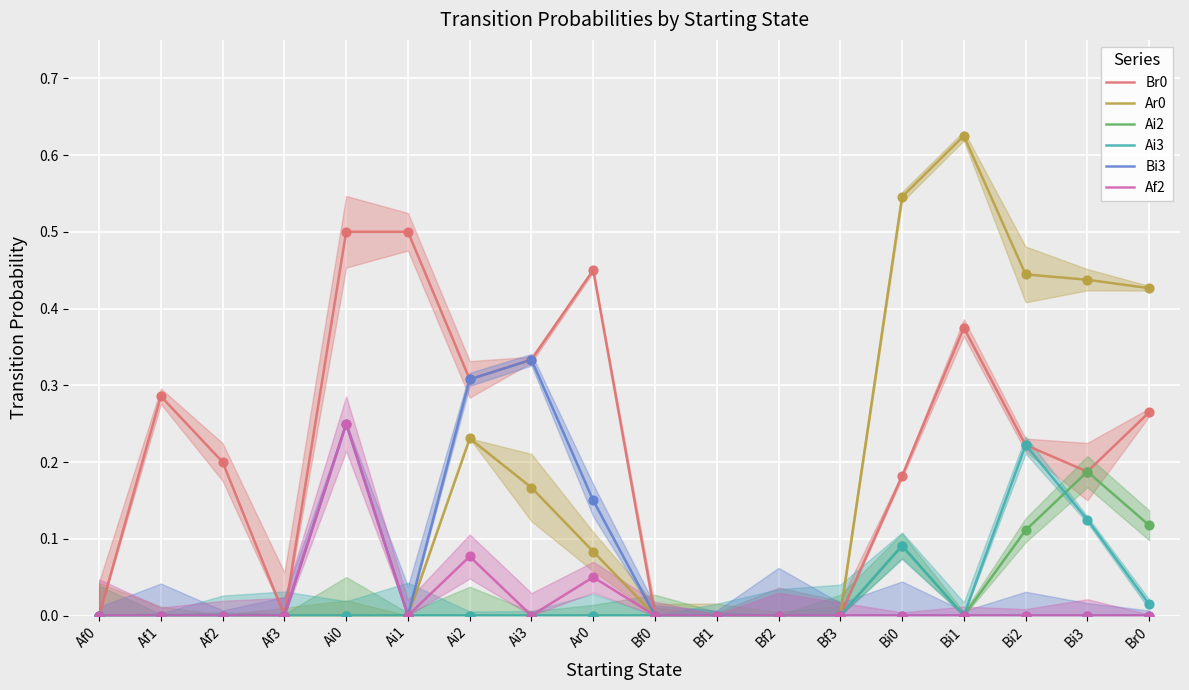

At how many categories does at least one series exceed 0?

12